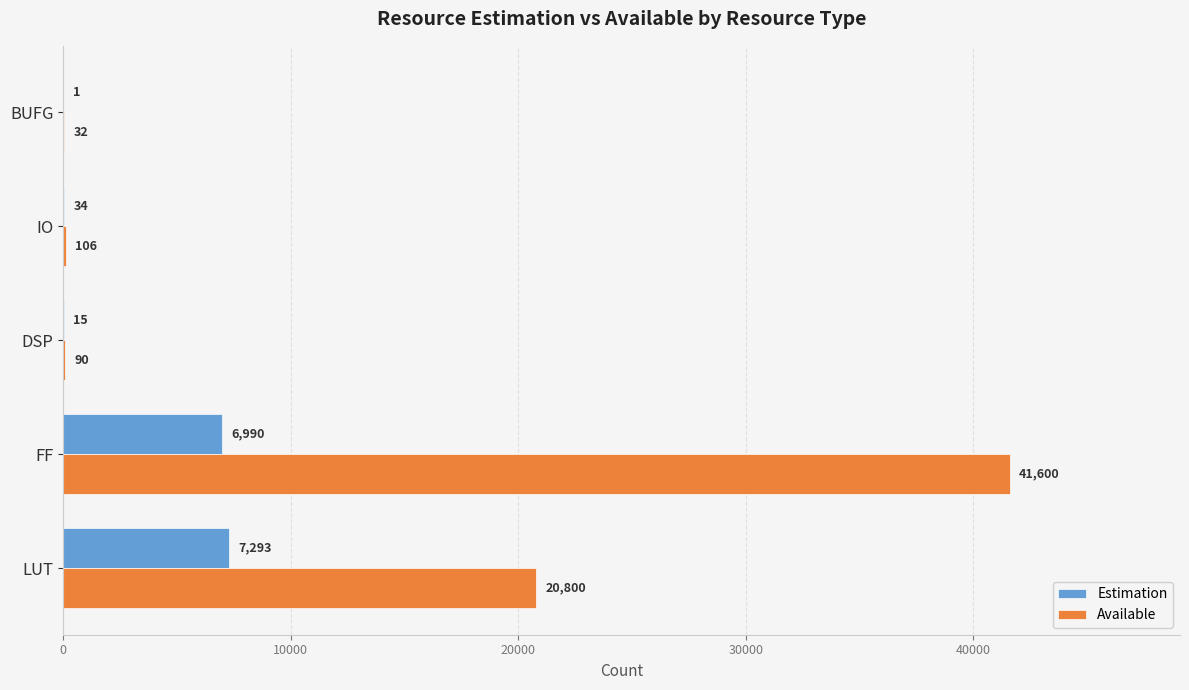

Which series has the largest total across all categories?

Available